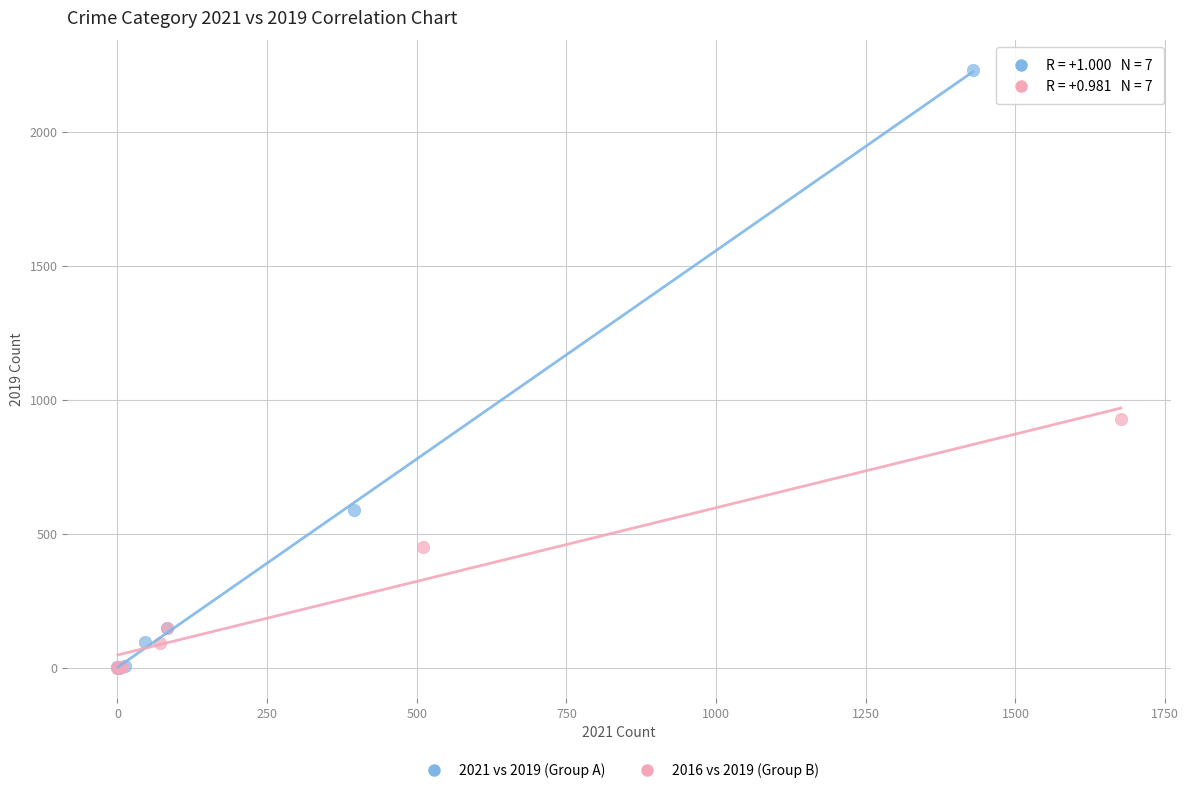

What are all the series names shown in the legend?

2021 vs 2019 (Group A), 2016 vs 2019 (Group B)